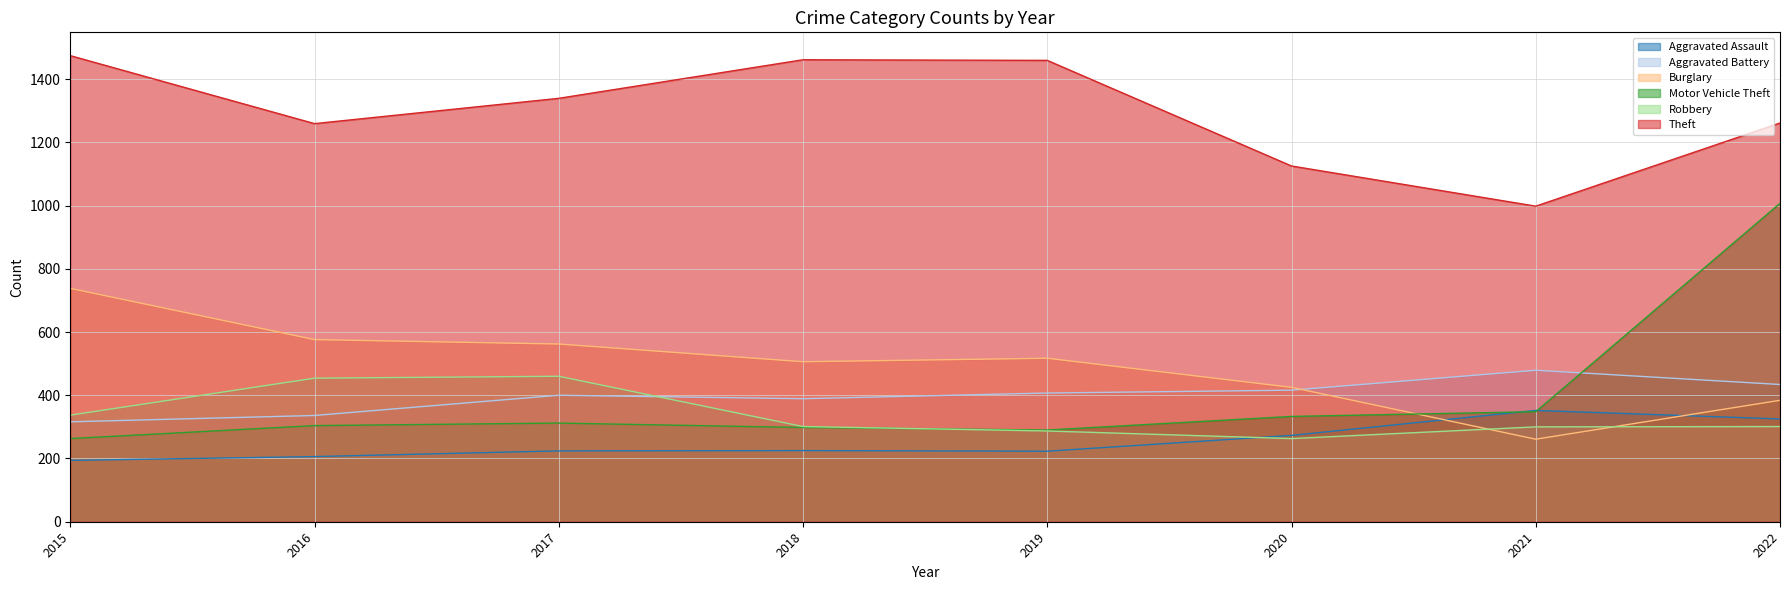

Which category has the highest value in the Theft series?

2015